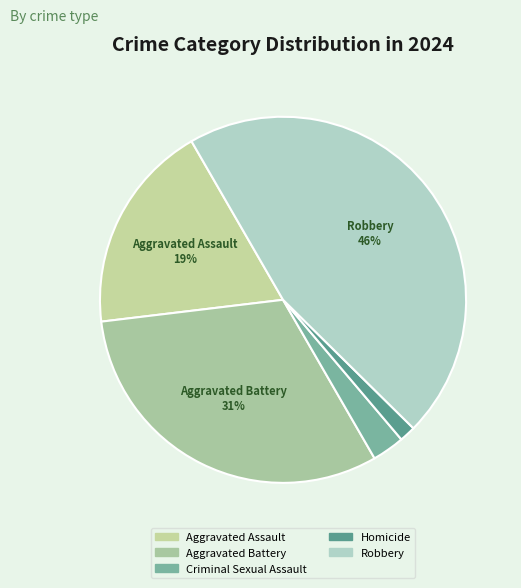

Between Aggravated Battery and Aggravated Assault, which is larger?

Aggravated Battery